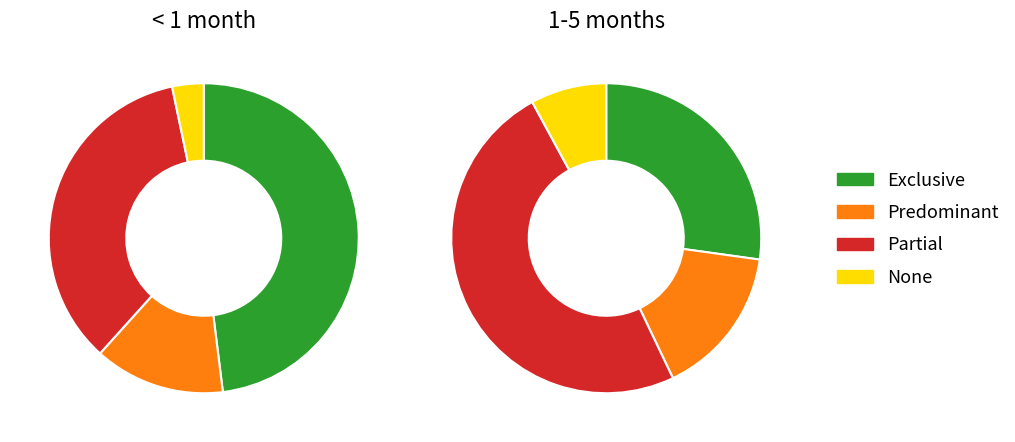

To the nearest percent, what percentage of the pie is None?

3%